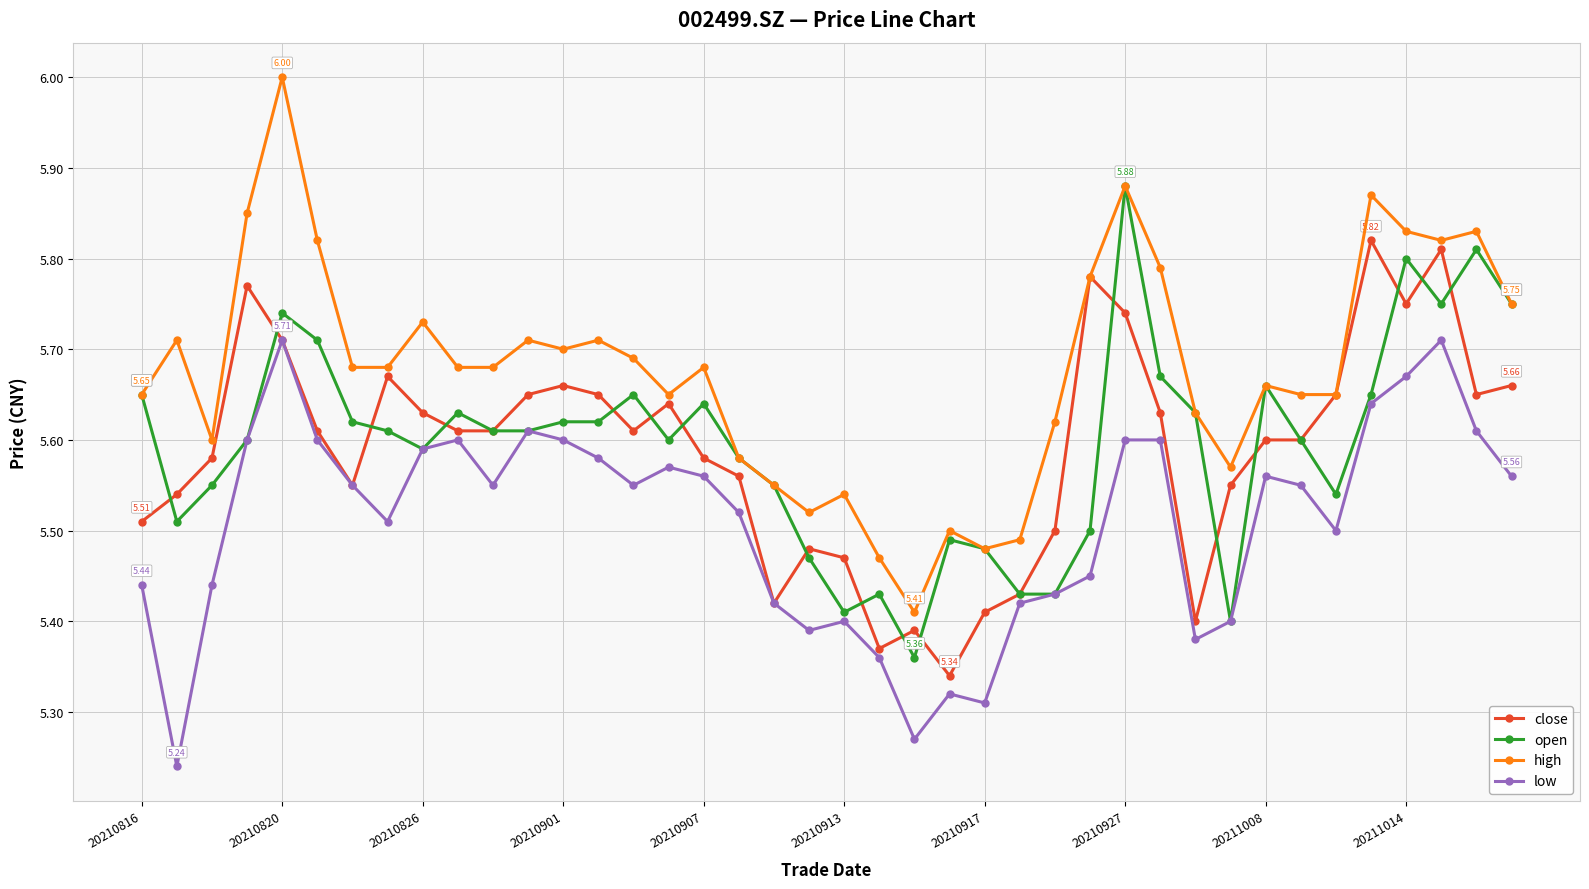

True or false: open has more than 0 points higher than both neighbors.

True